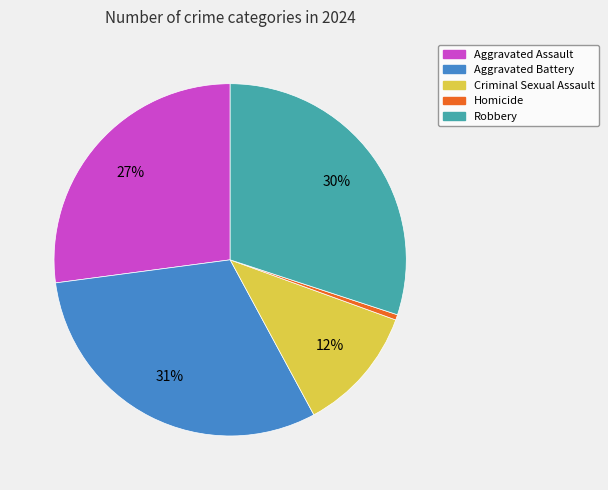

What is the ratio of the value at Criminal Sexual Assault to the value at Aggravated Battery?

0.4